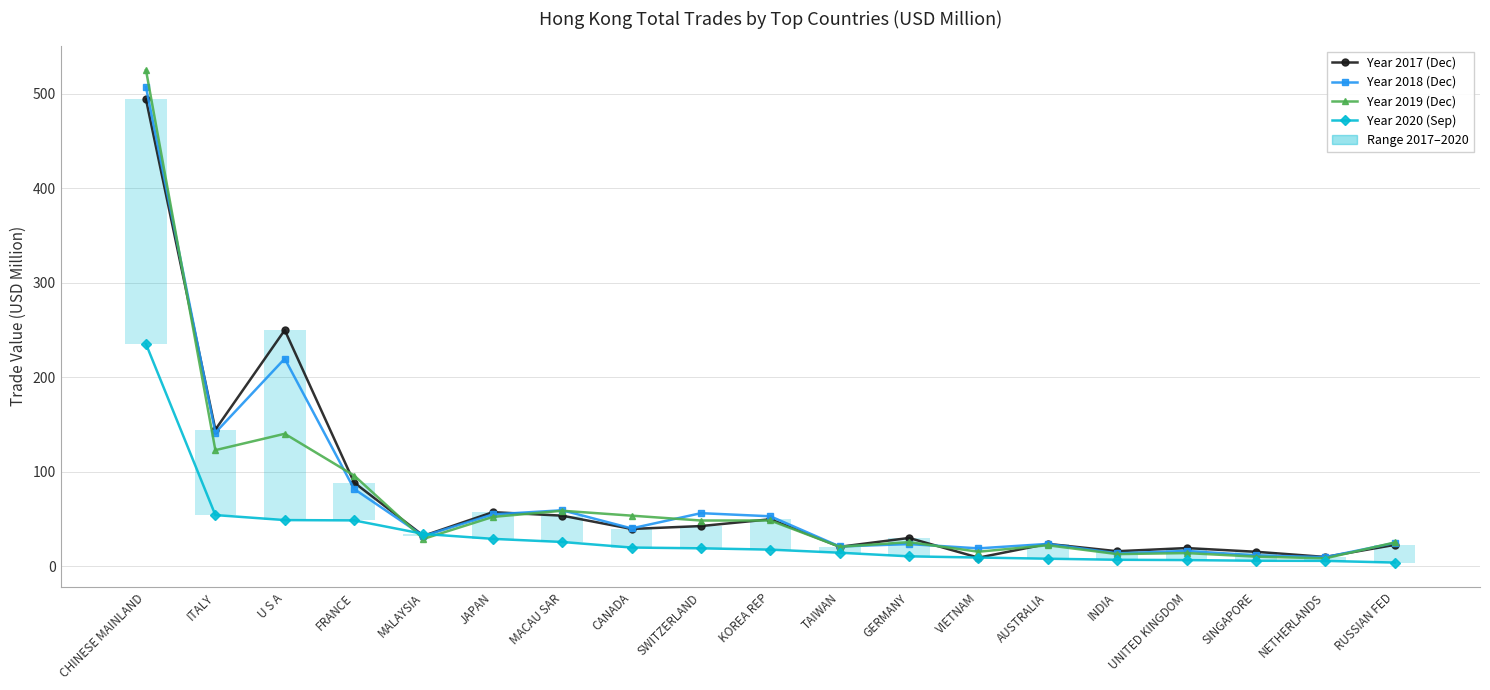

True or false: Year 2019 (Dec) and Year 2020 (Sep) cross at least once.

True